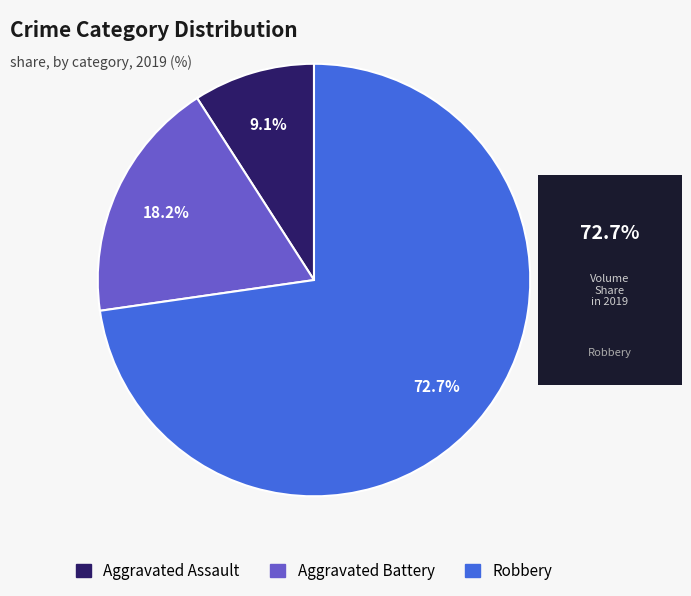

To the nearest percent, what is the difference between the largest and smallest slice percentages?

64%